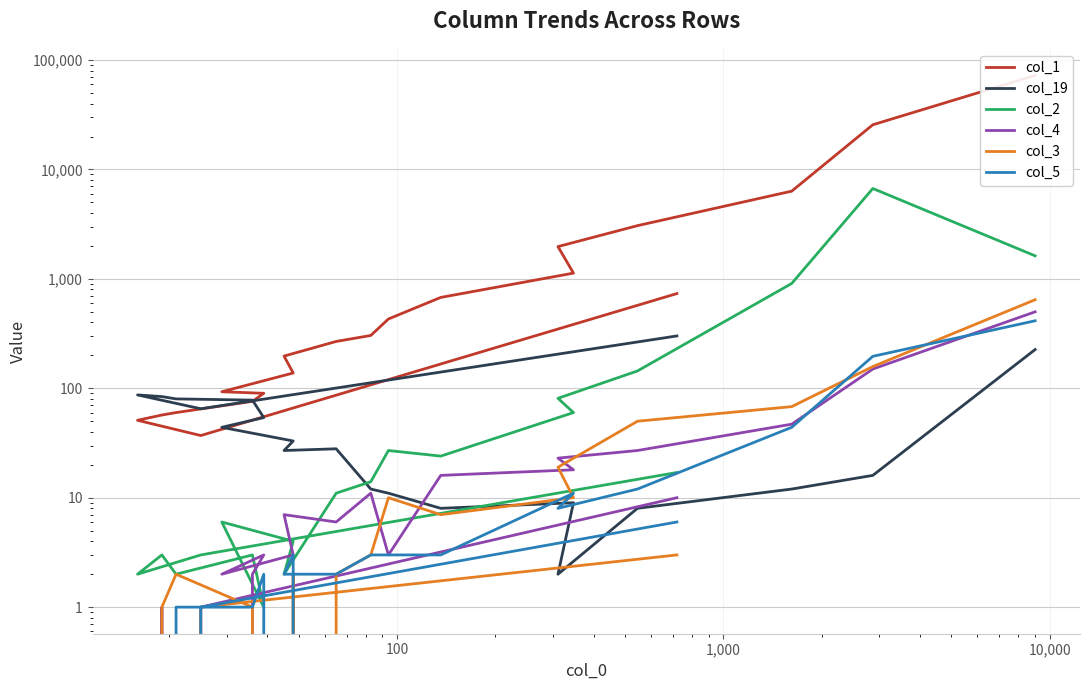

True or false: col_3 has more than 1 points higher than both neighbors.

True